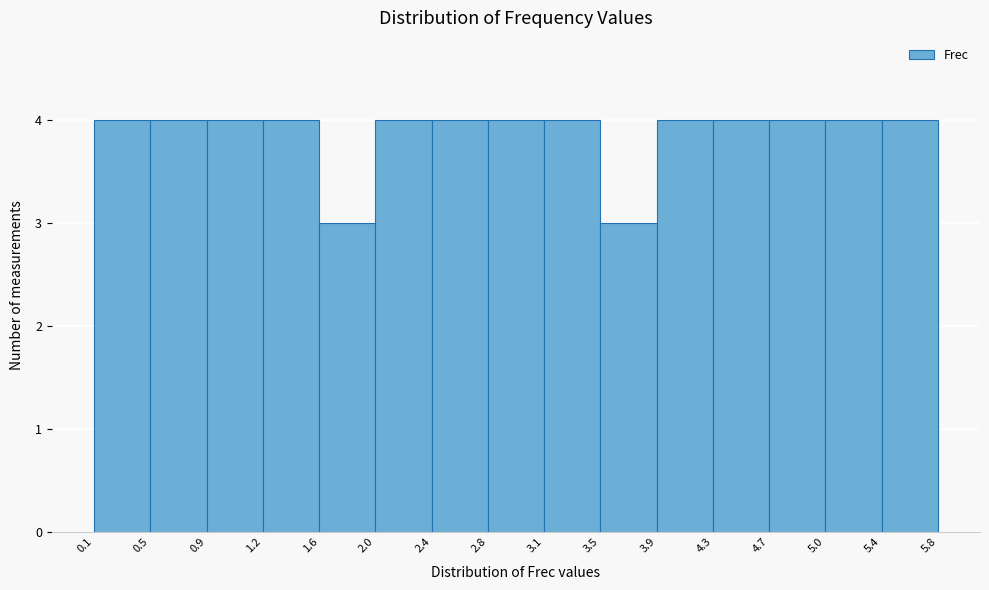

What is the height of the bar covering 2.4 to 2.8 on the x-axis? The values are not printed on the chart, so give them approximately, as read against the axis.

4